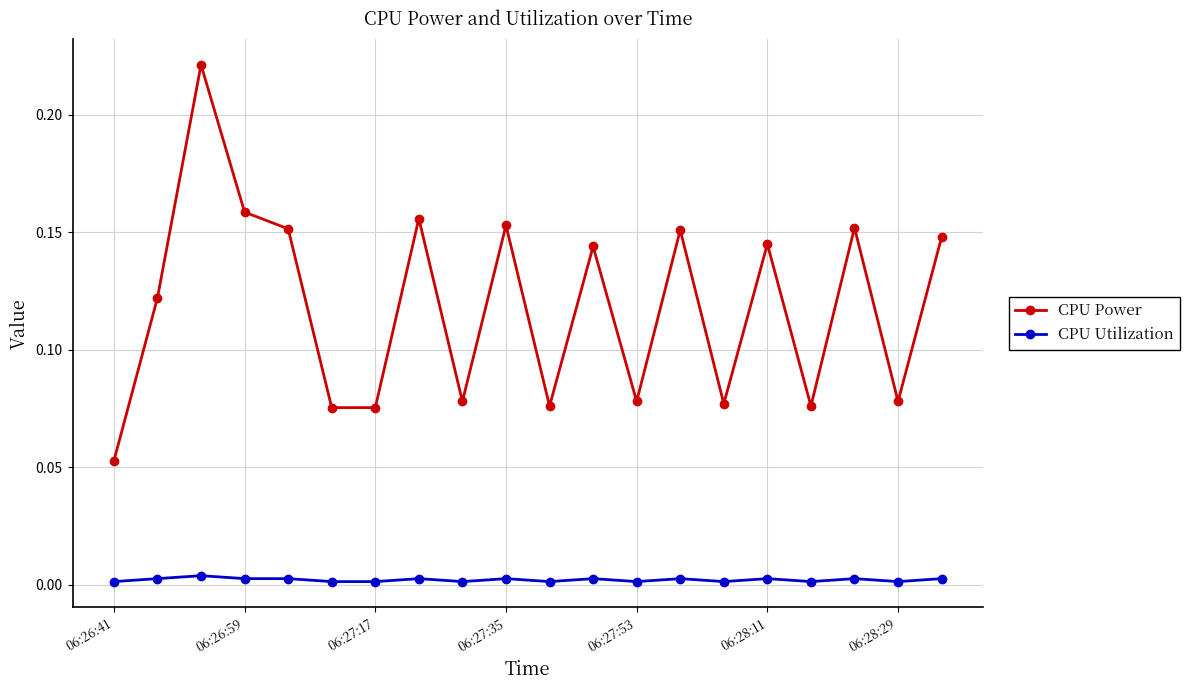

Which series has the widest spread of values?

CPU Power